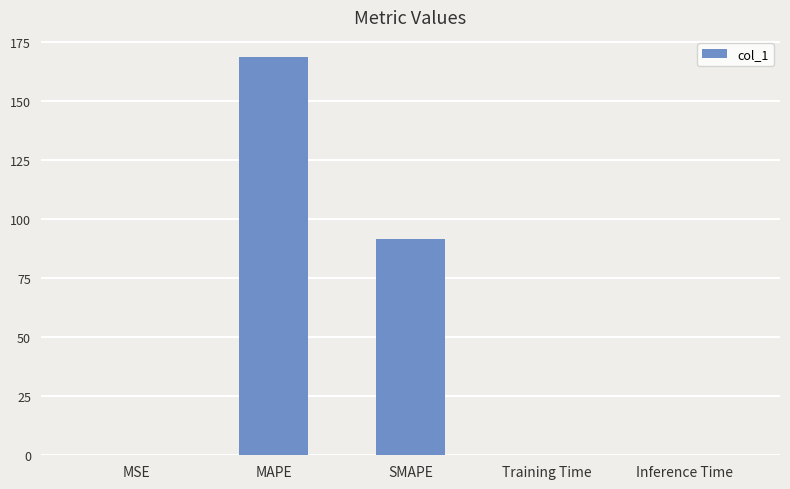

What is the change in value from SMAPE to Training Time?

-91.5